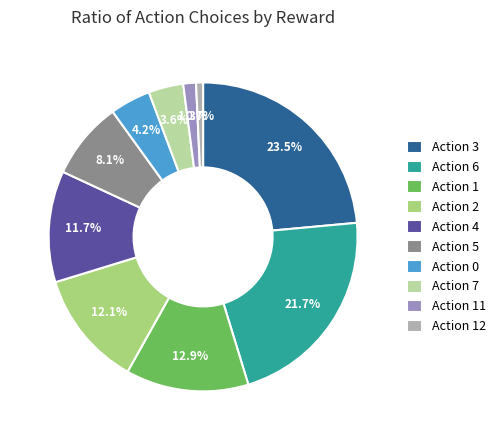

What is the largest slice in the pie chart?

Action 3